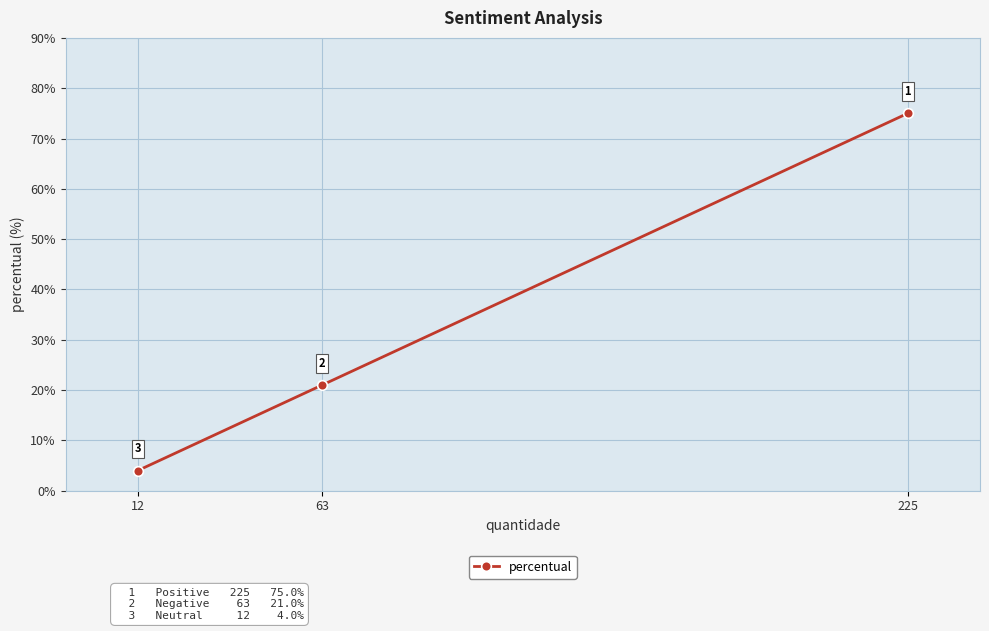

What is the maximum value shown in the chart?

75